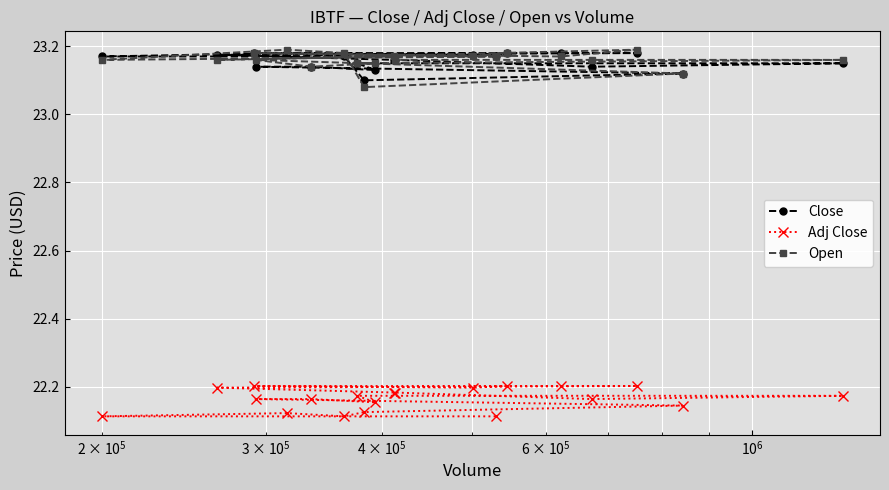

At how many categories does at least one series exceed 23?

20